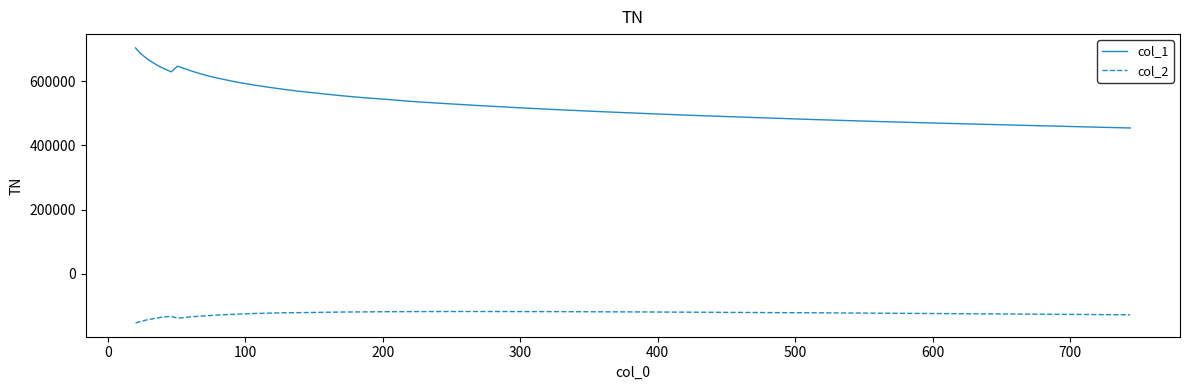

What is the maximum value shown in the chart?

704667.5